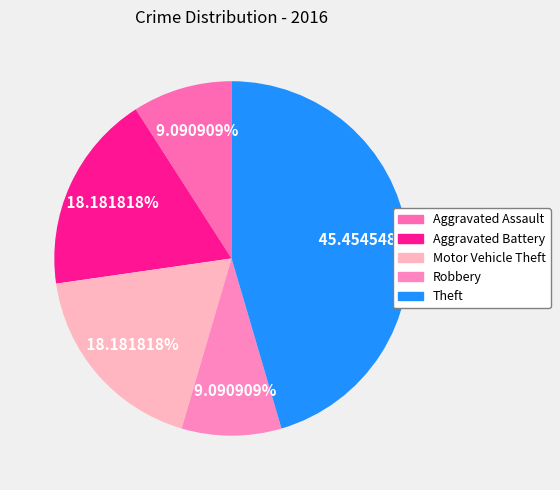

How many segments does this pie chart have?

5